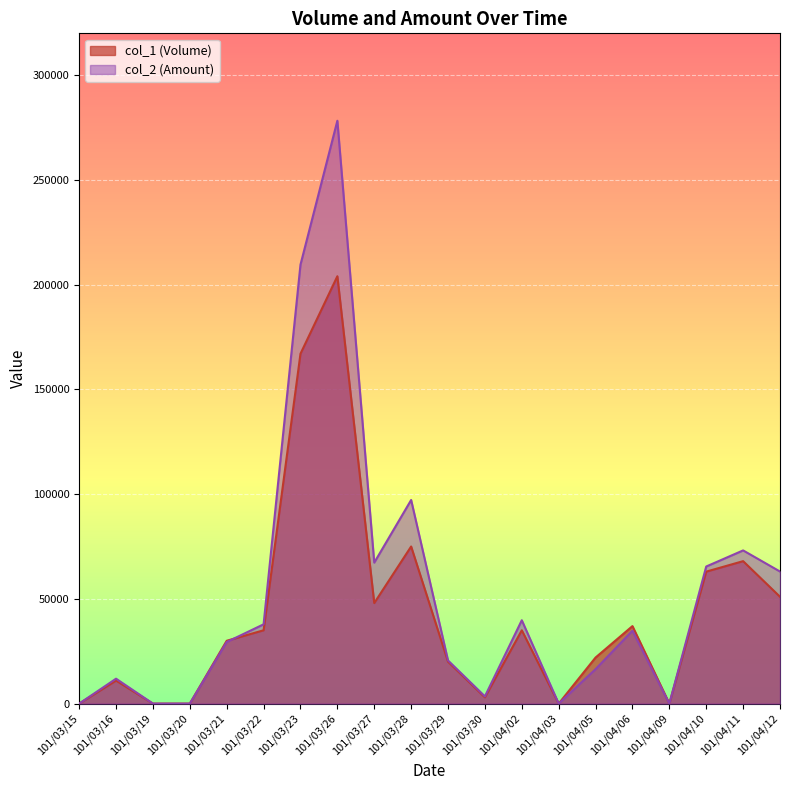

Reading left to right, what are all the values shown in this chart?

col_1 (Volume): 0	11000	0	0	30000	35000	167000	204000	48000	75000	20000	3000	35000	0	22000	37000	0	63000	68000	51000
col_2 (Amount): 0	11900	0	0	29400	37850	209520	278210	67310	97200	20600	3450	39800	0	16460	34790	0	65450	73130	63050